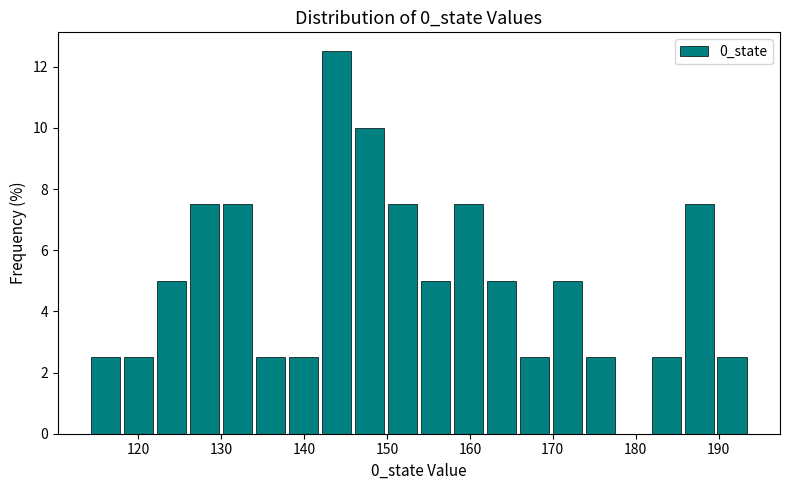

Around what value on the x-axis is the tallest bar? Give the approximate position of its centre, as read against the axis.

144